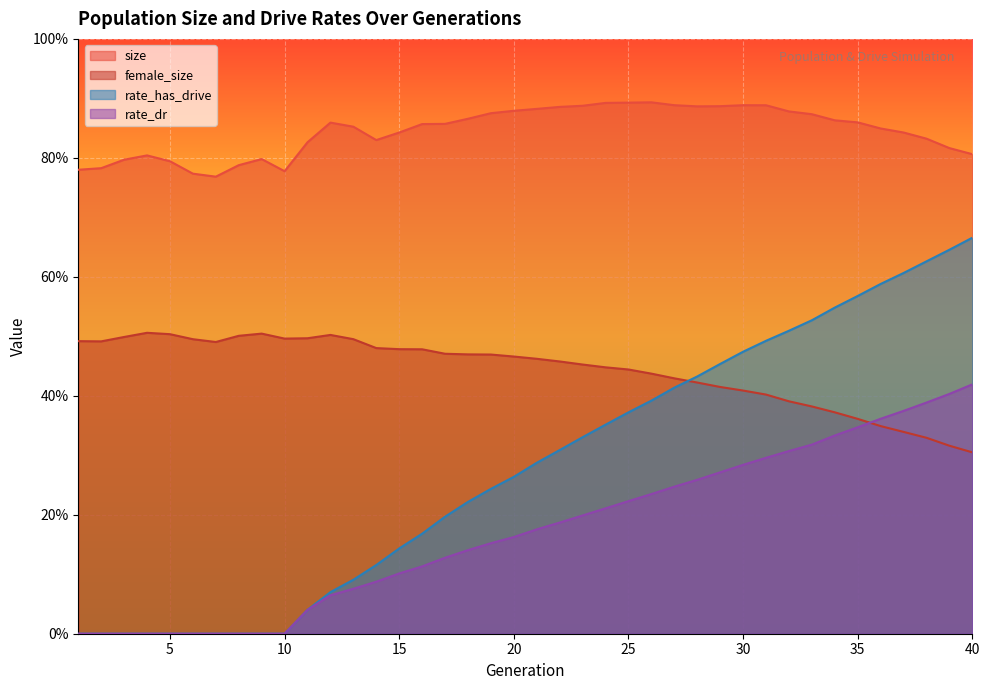

The rate_has_drive series shows 1.1 at 40. True or false?

False